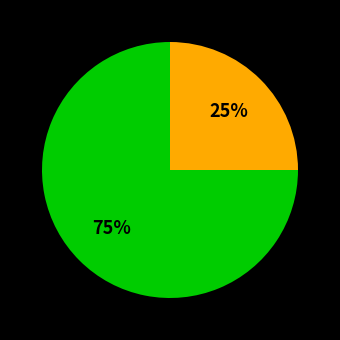

Is there a majority slice in this chart?

Yes